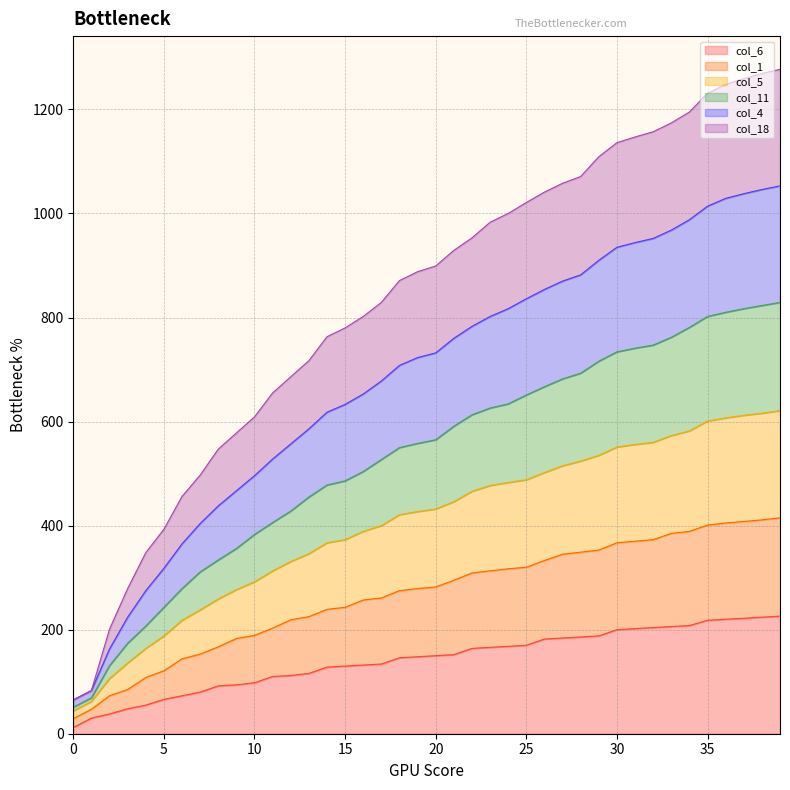

How many lines are shown in the chart?

6